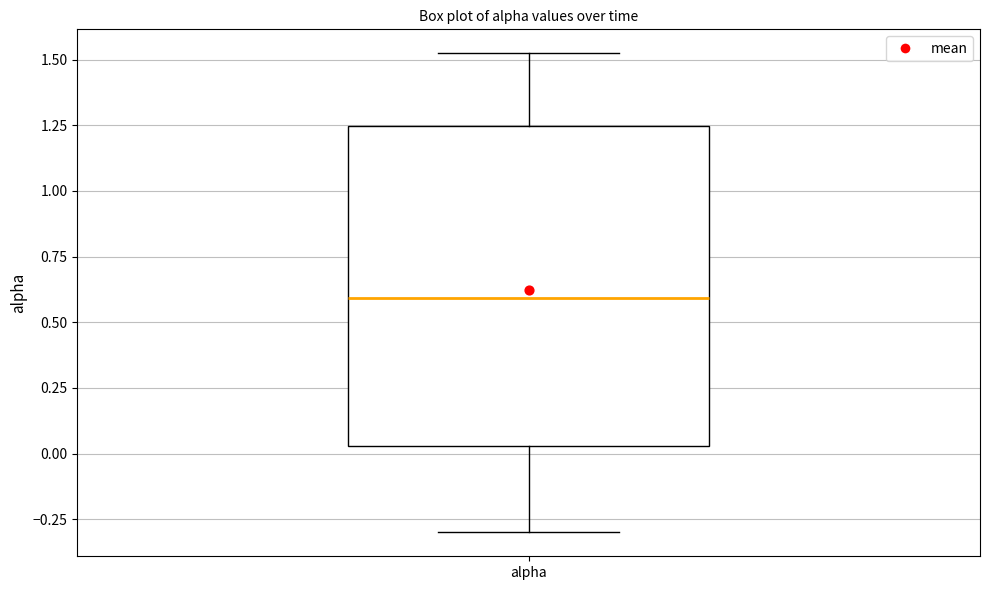

Read this box plot against the y-axis: the position of the median line, the range covered by the box, and the ends of both whiskers. The values are not printed on the chart, so give them approximately, as read against the axis.

median 0.60, box 0.05 to 1.25, whiskers -0.30 to 1.50